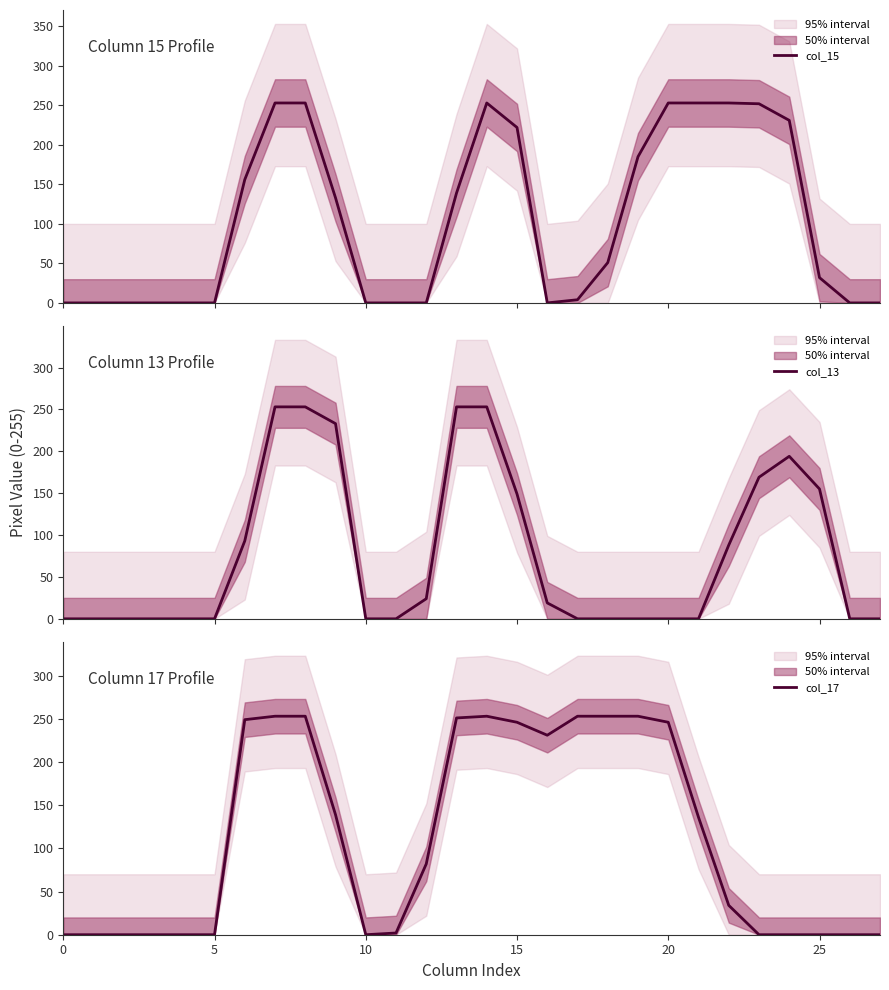

Is it true that col_17 equals 253 at 19?

True